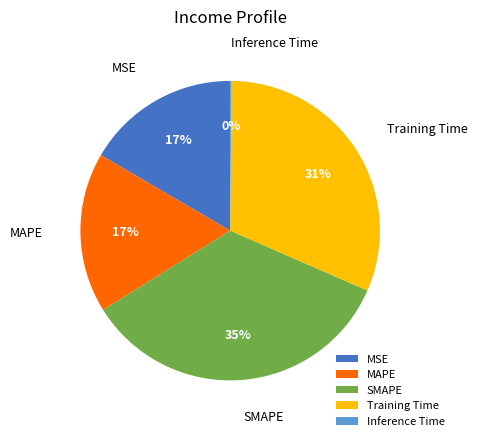

Is Training Time the majority of the pie?

No